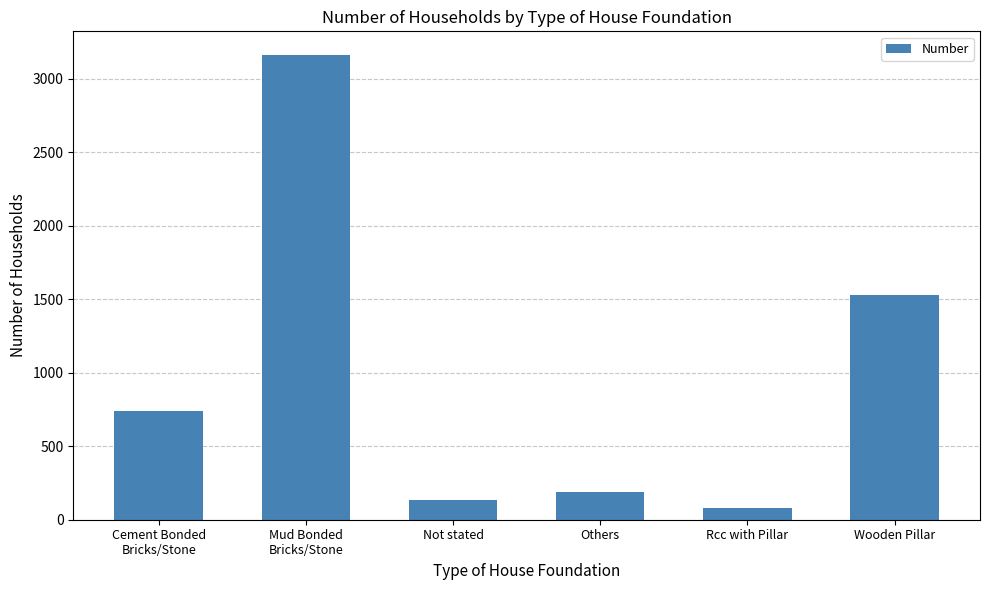

Approximately how many times larger is the value at Wooden Pillar compared to Mud Bonded
Bricks/Stone?

0.5